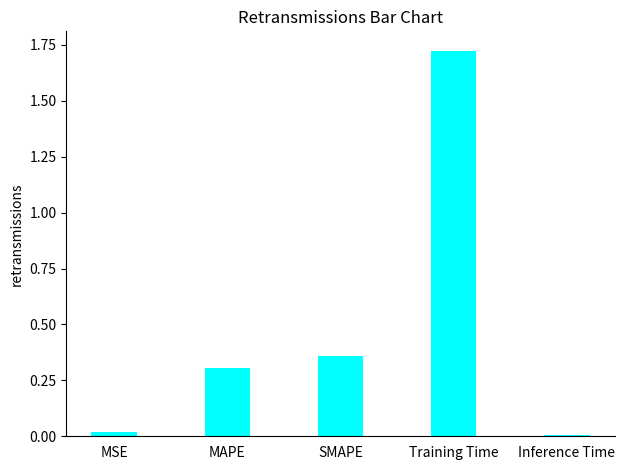

What is the label of the 3rd bar from the left?

SMAPE